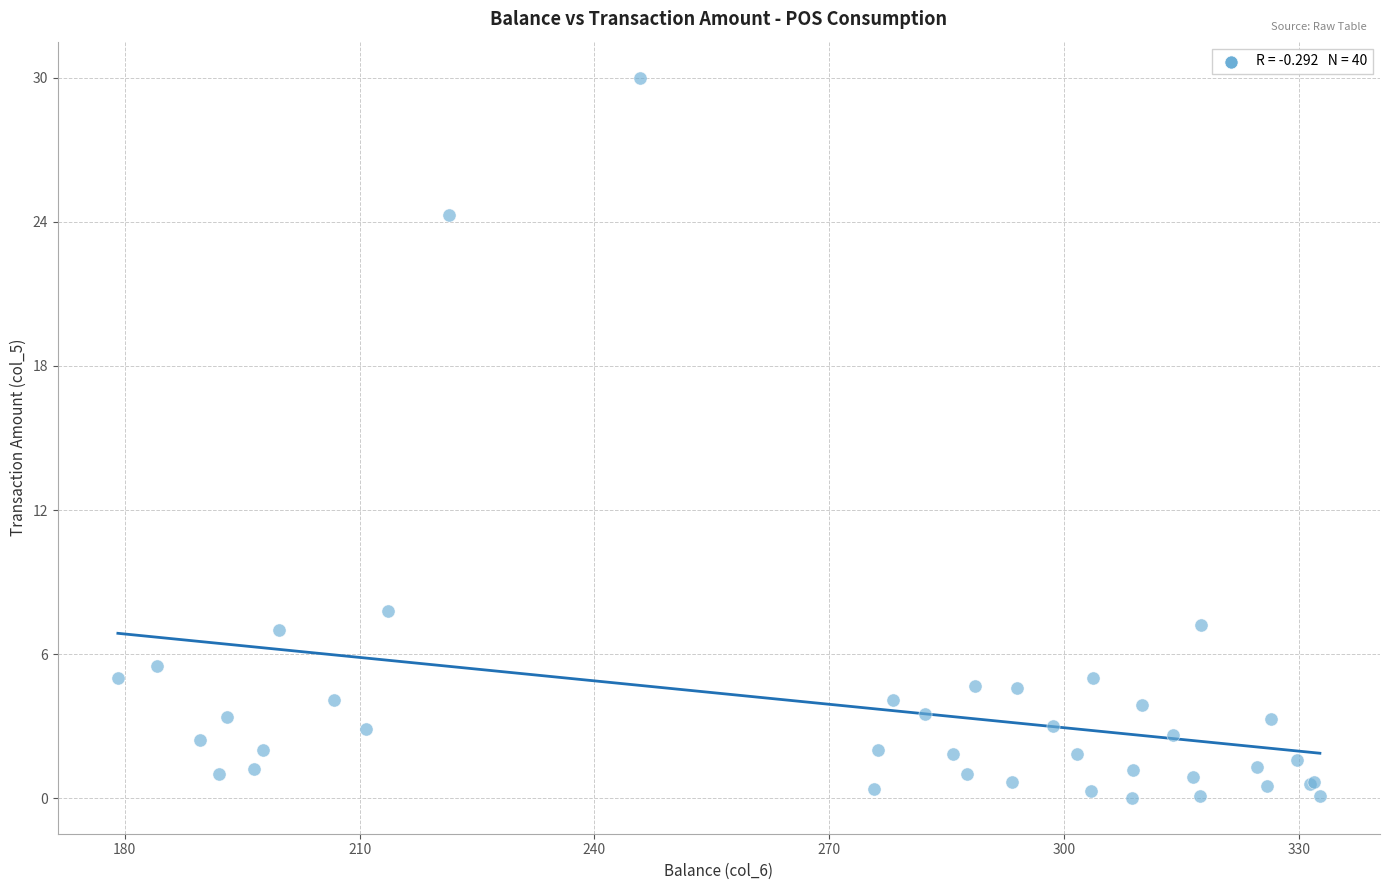

What Y value in the scatter plot is closest to 15?

7.8